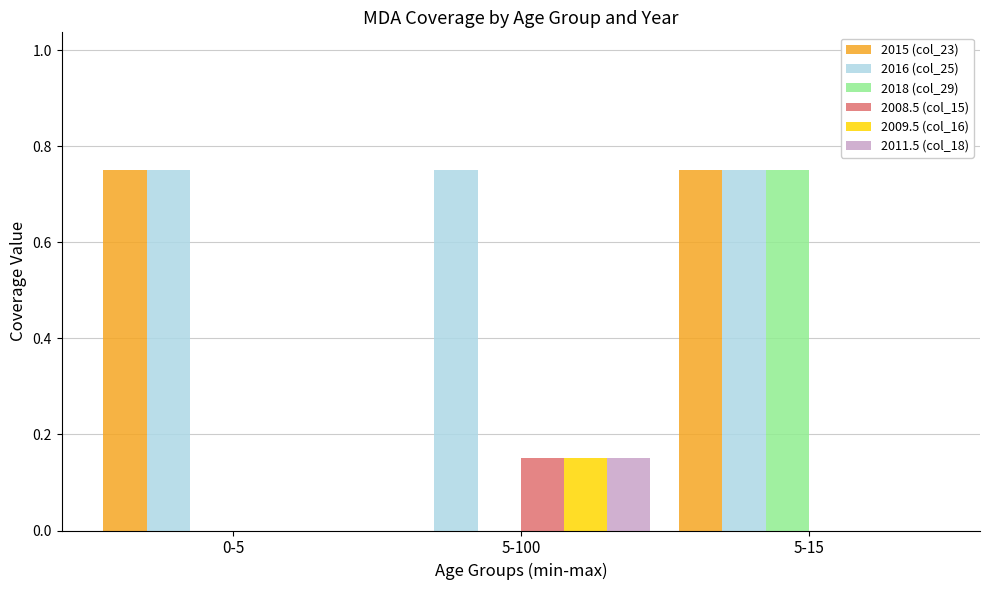

True or false: 2018 (col_29) has a value of 0.4 at 0-5.

False